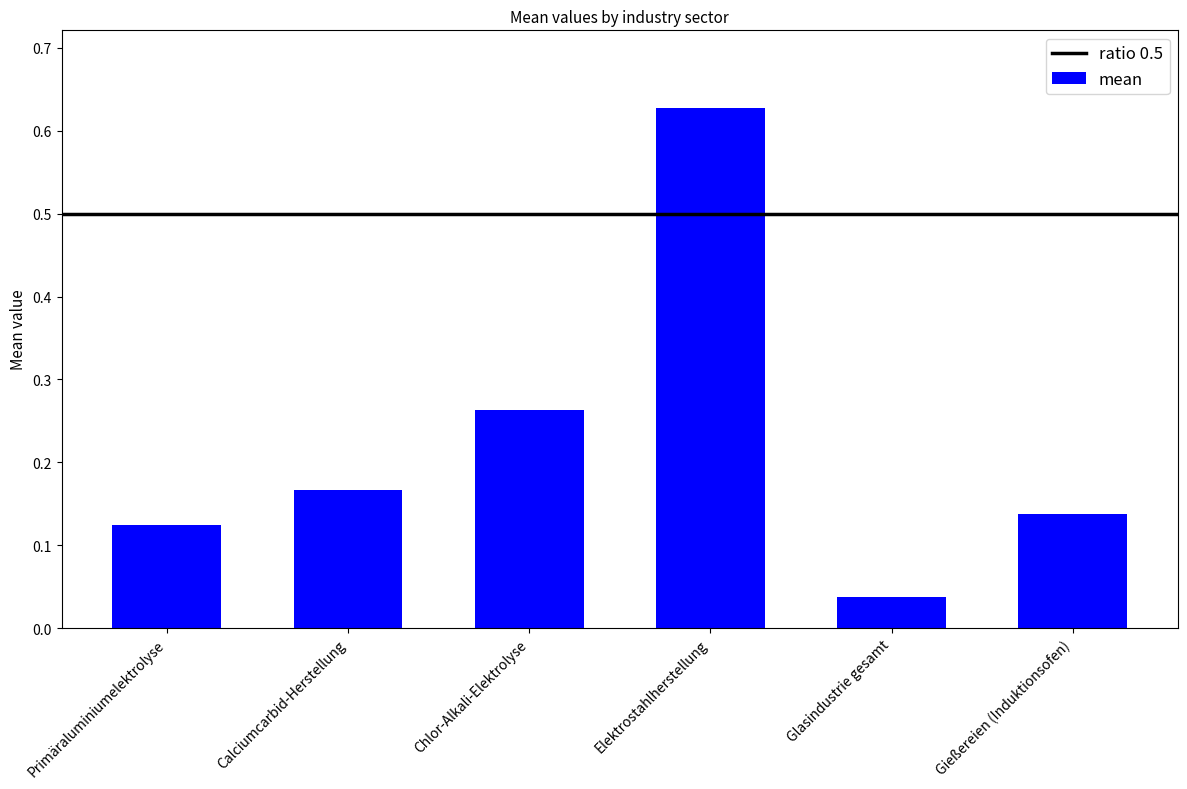

Count the number of data series in this chart.

1